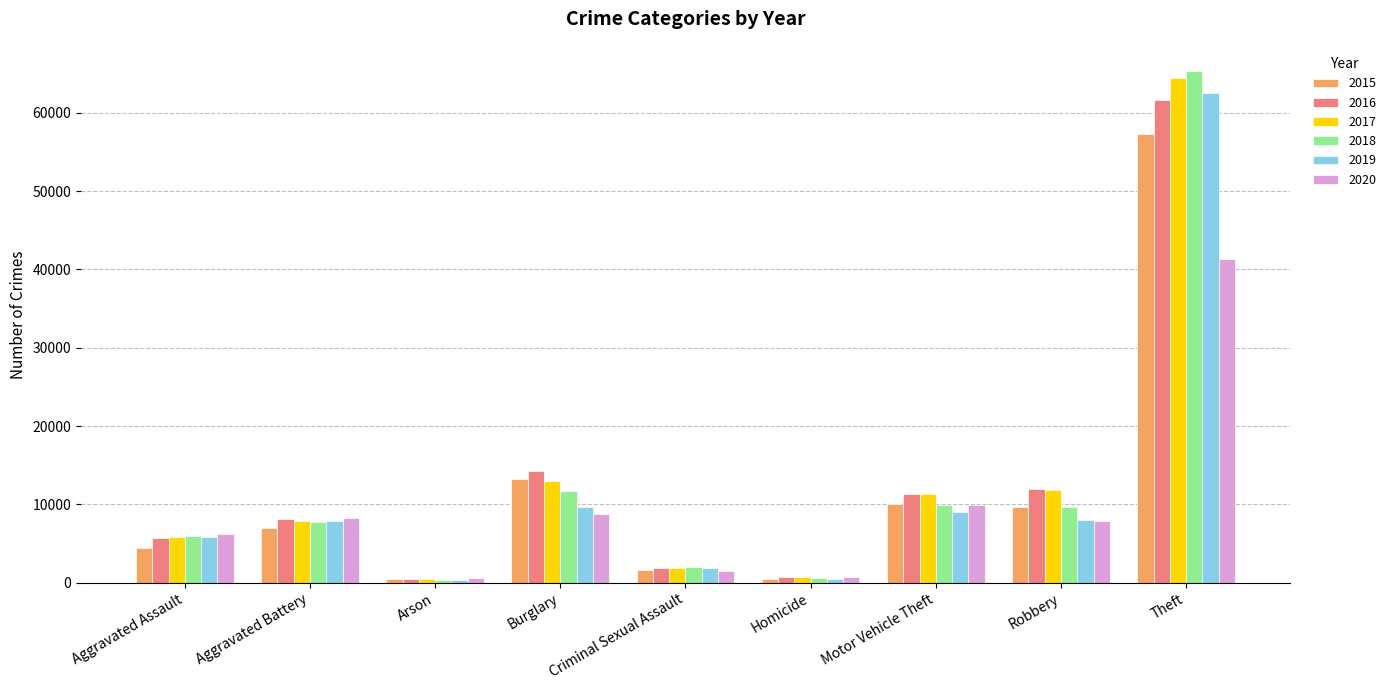

How many bars are there in each group?

6